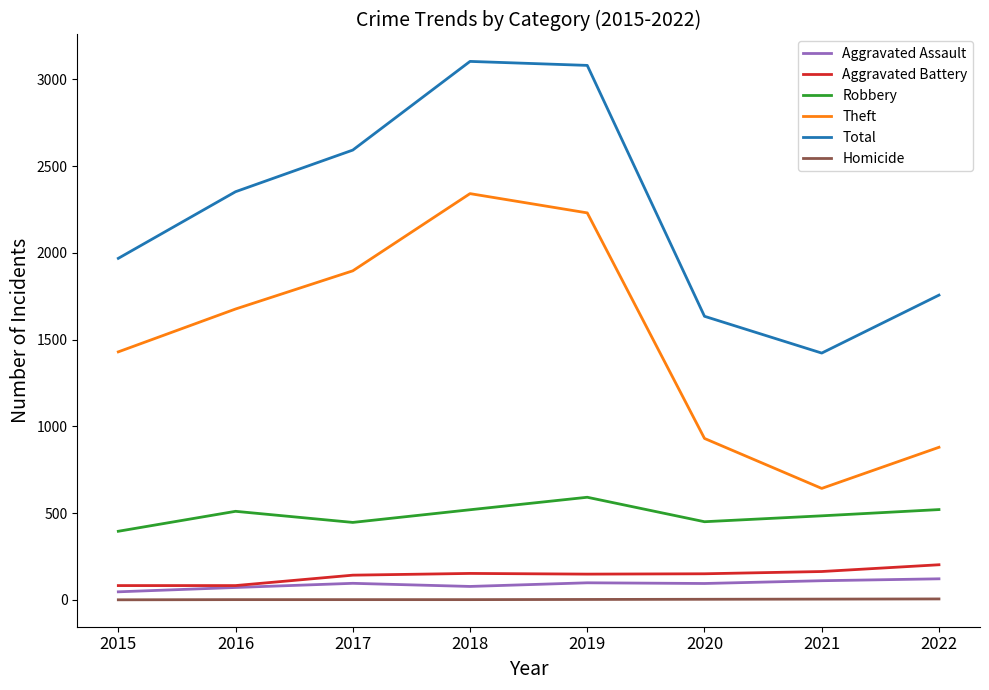

What are all the series names shown in the legend?

Aggravated Assault, Aggravated Battery, Robbery, Theft, Total, Homicide